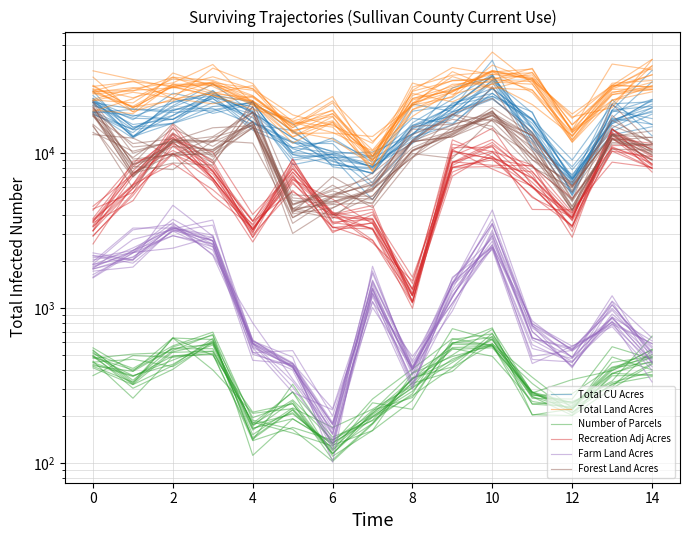

What is the total value across all series at 9?

73566.2